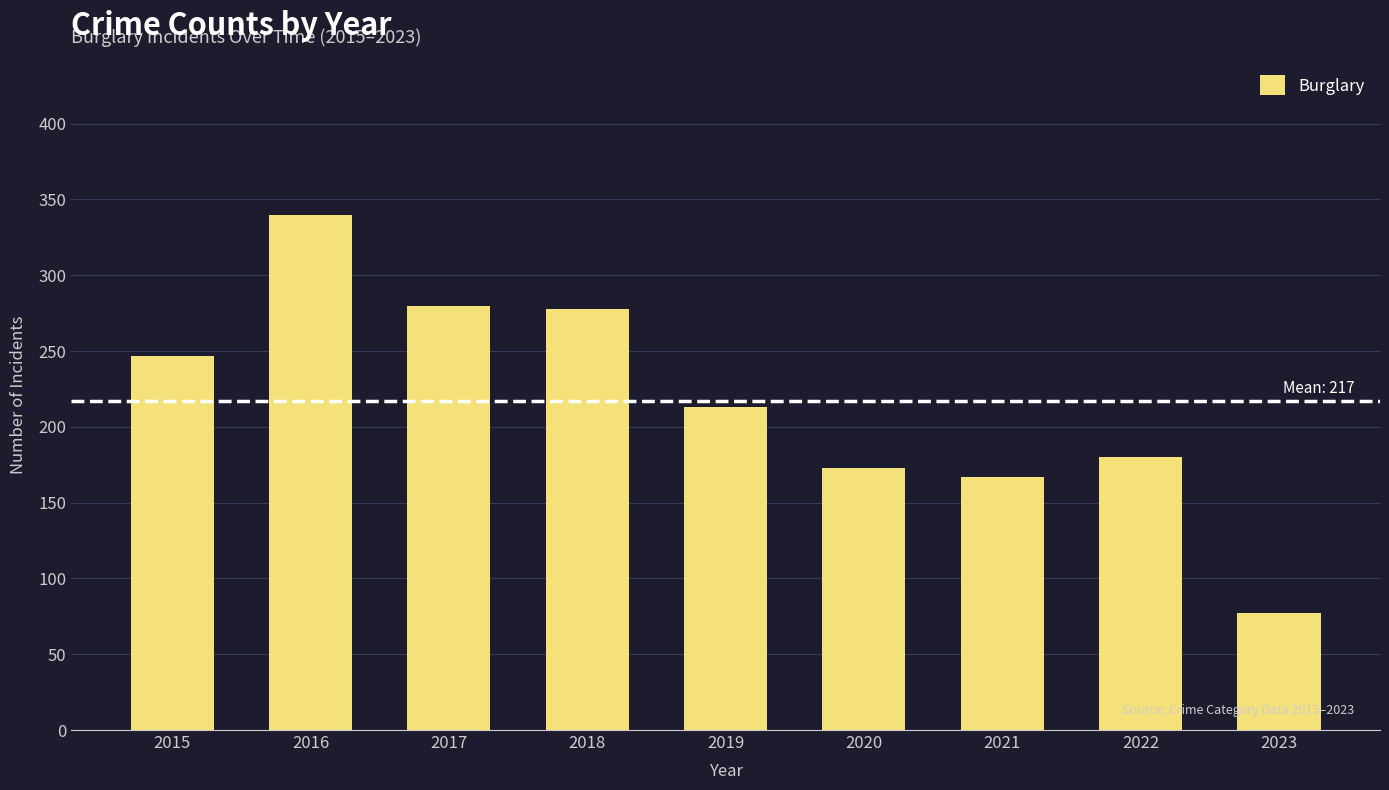

What is the approximate value at 2021, to the nearest 5?

165